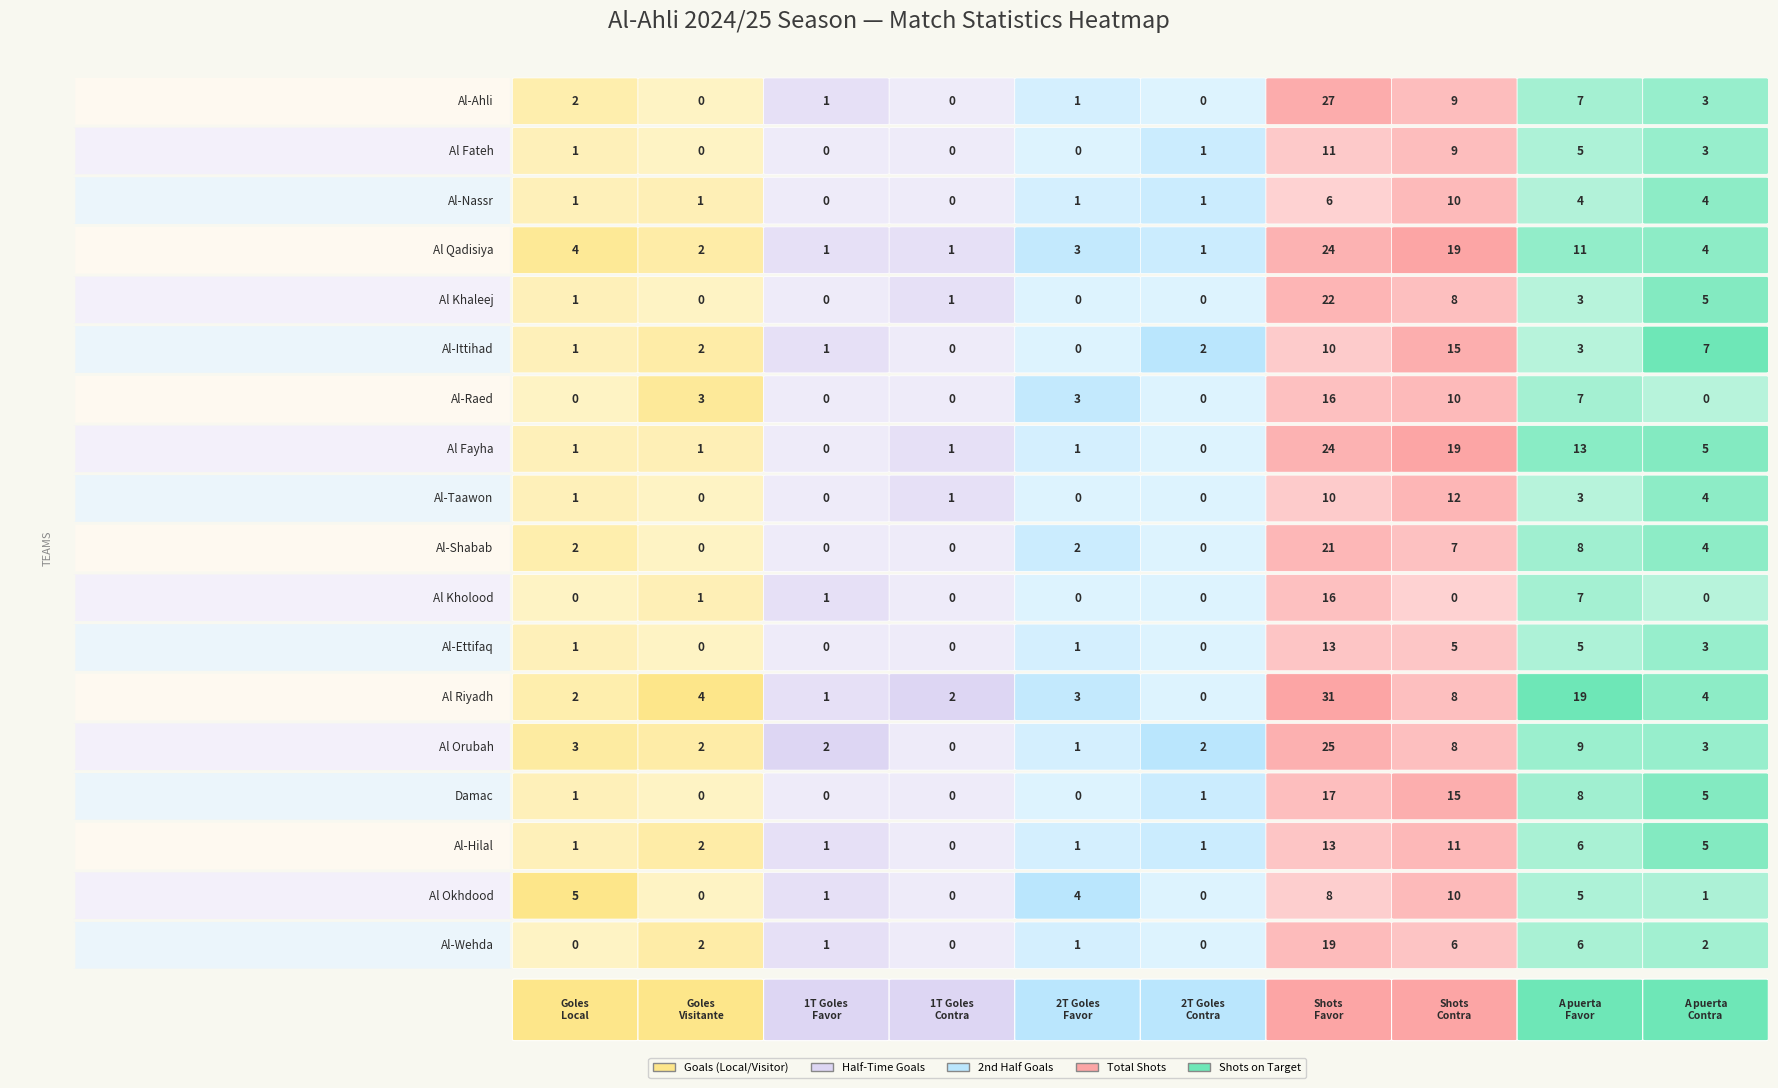

Which series has the largest range (max minus min)?

Al Riyadh